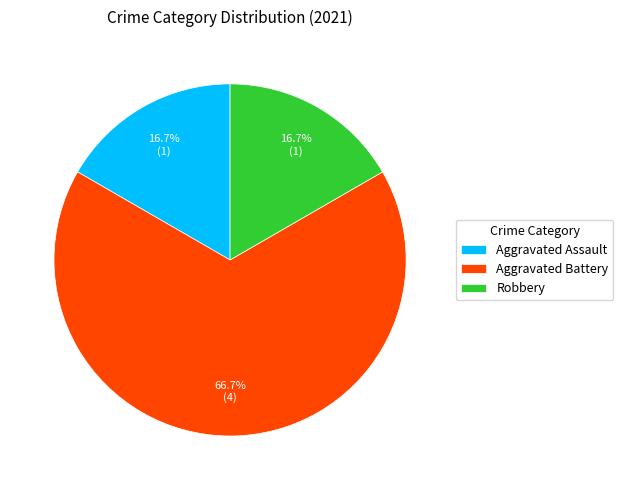

What is the largest slice in the pie chart?

Aggravated Battery